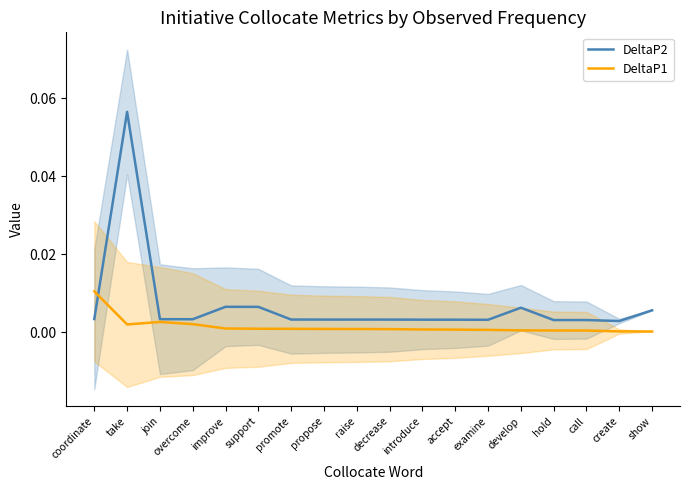

Between decrease and call, which series saw the biggest shift?

DeltaP1